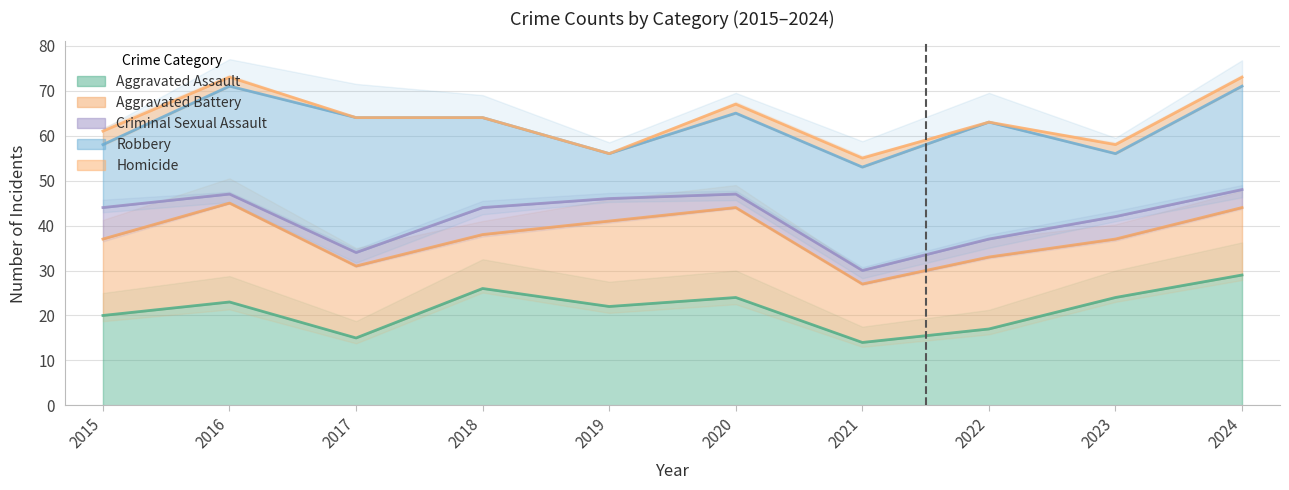

What is the total value across all series at 2020?

247